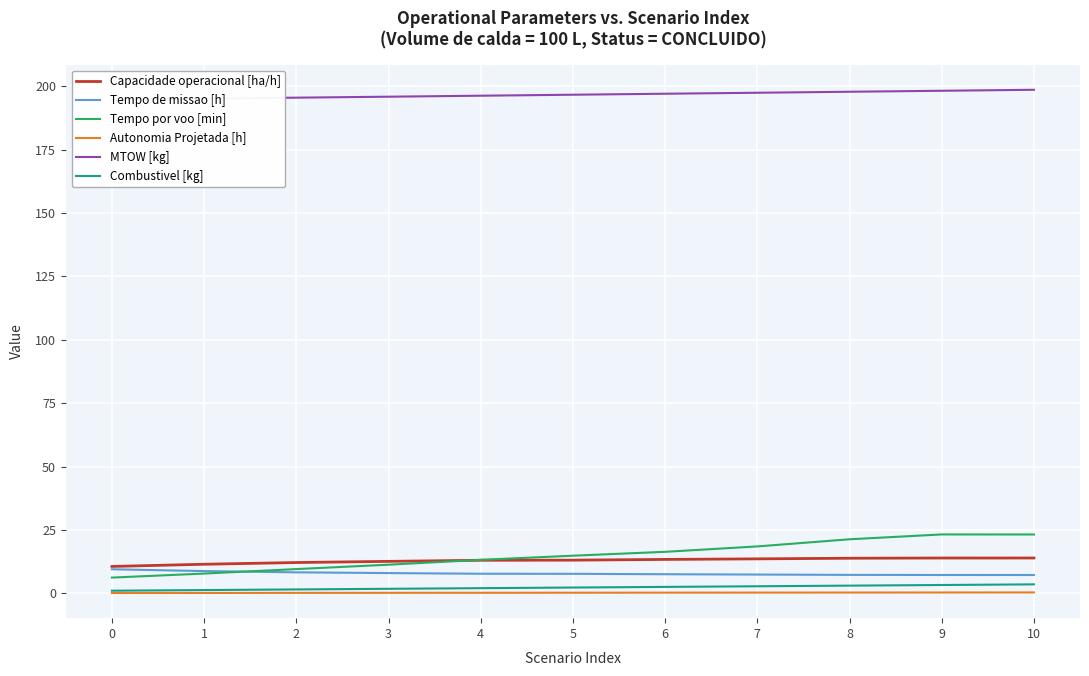

Is this an area chart (filled region under the line)?

No